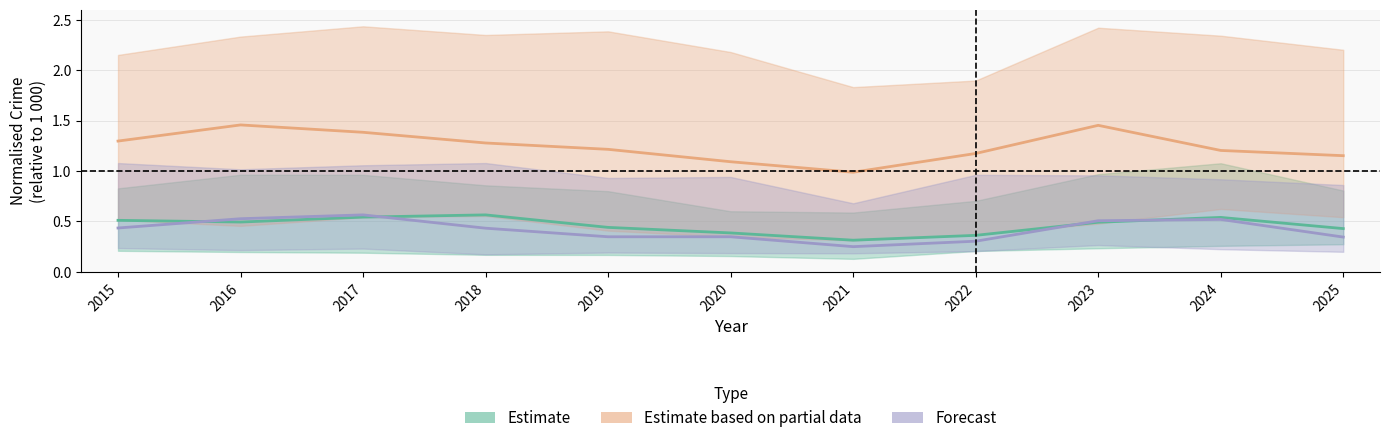

At which label does Forecast reach its peak?

2017